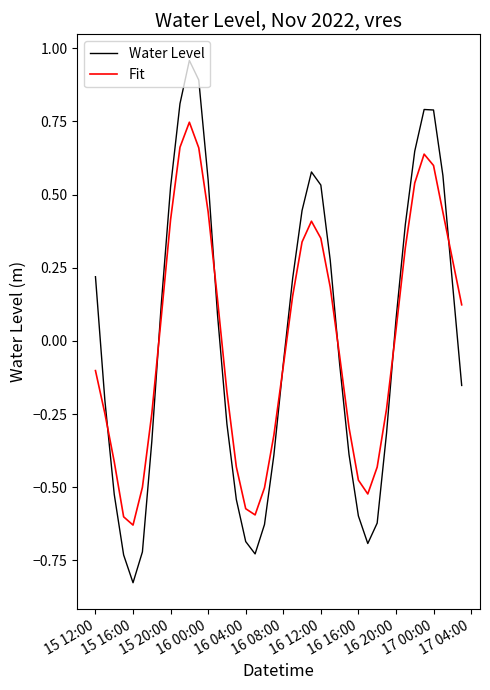

What is the difference between the maximum and second lowest values in the Fit series?

1.3